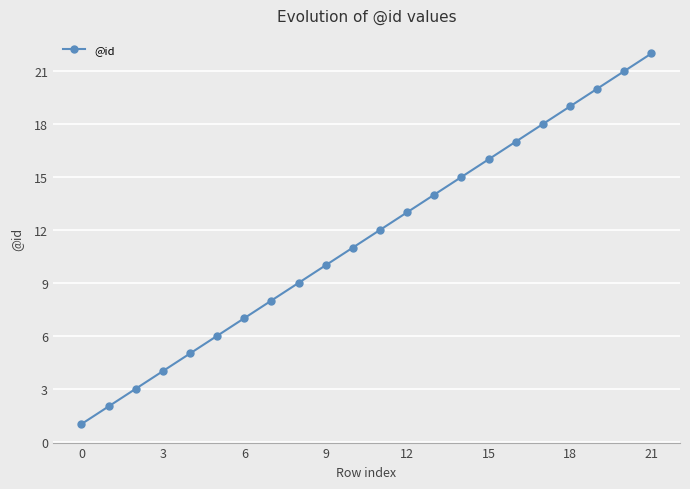

What is the difference between the second highest and second lowest values?

19